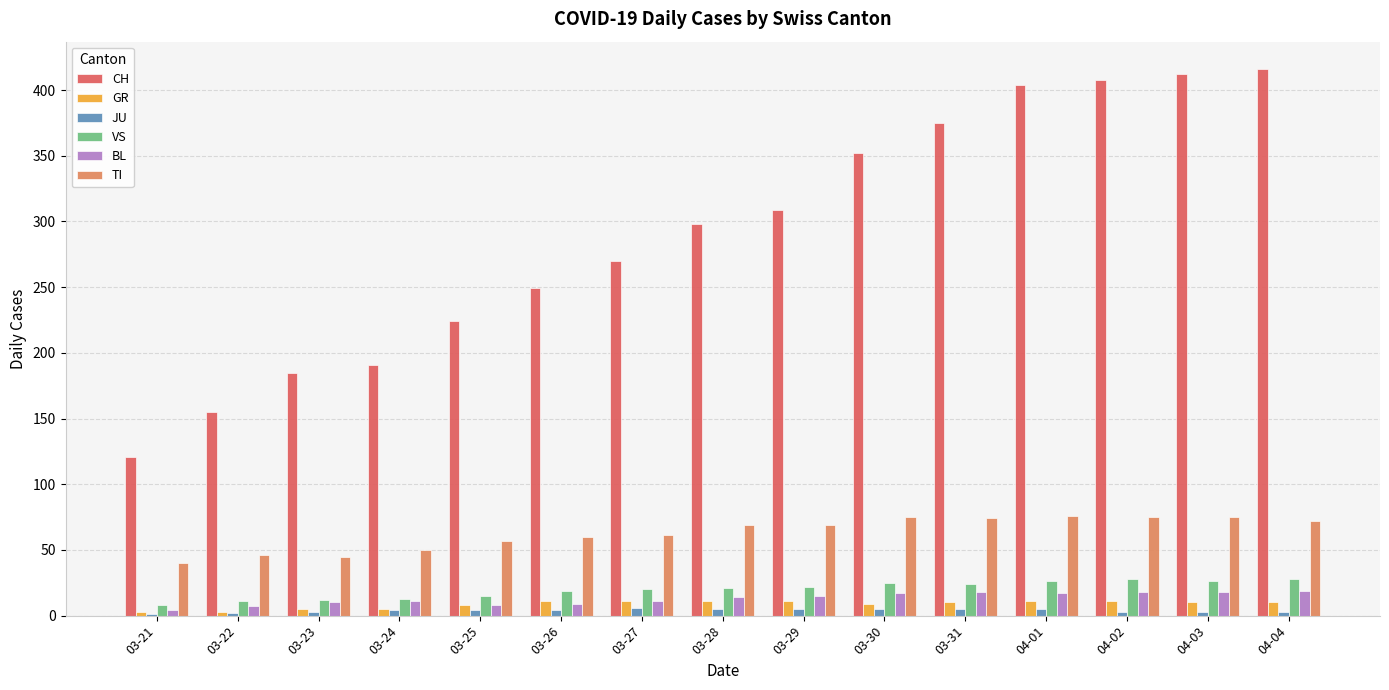

Are the bars grouped side by side (vs. stacked)?

Yes